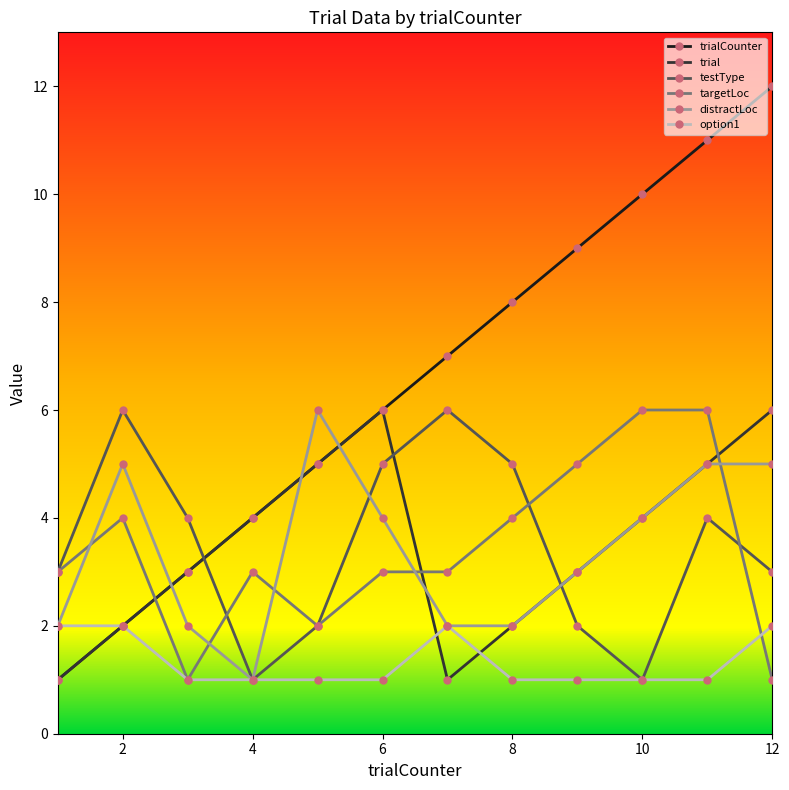

Which series has the largest range (max minus min)?

trialCounter